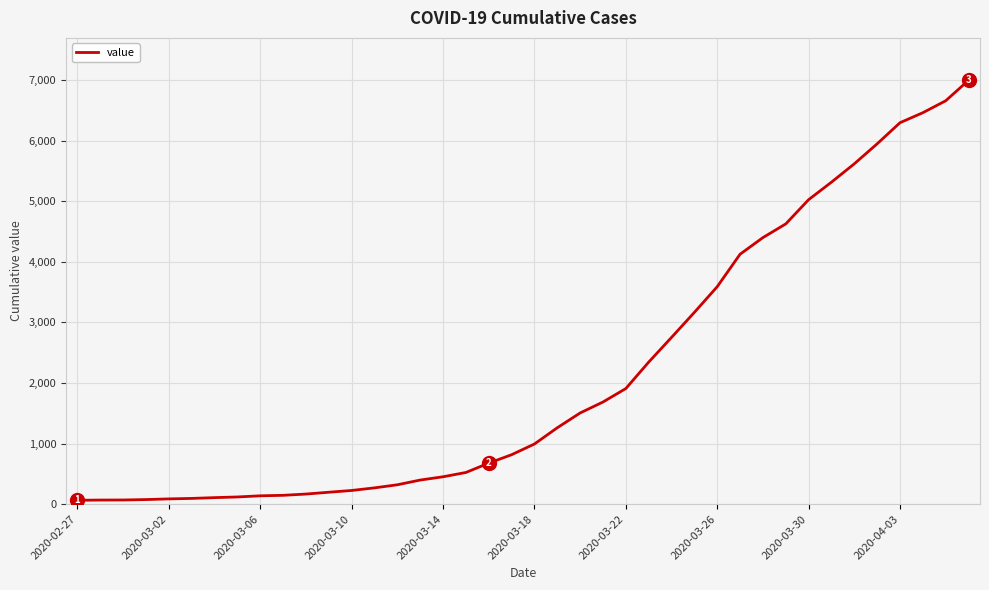

What is the greatest value displayed?

6995